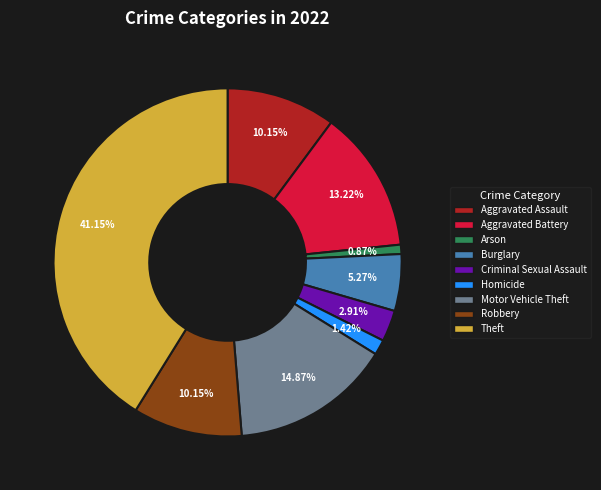

Is it true that Aggravated Battery is 13% of the pie?

True